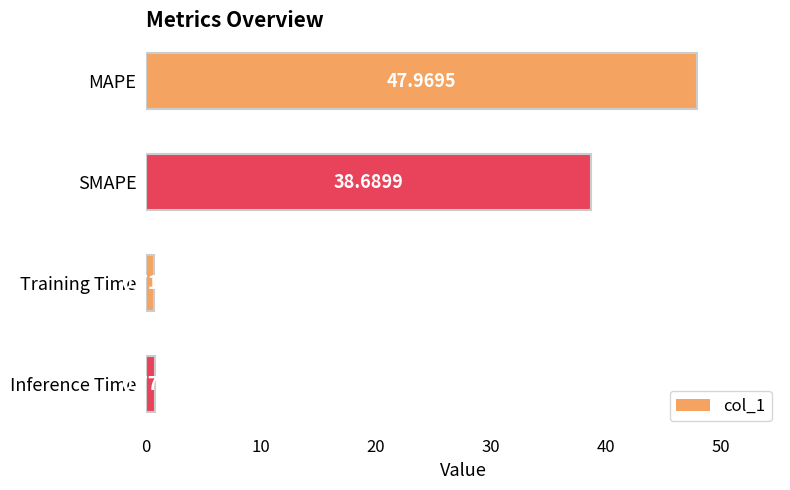

List the labels in order of value, smallest first.

Training Time, Inference Time, SMAPE, MAPE